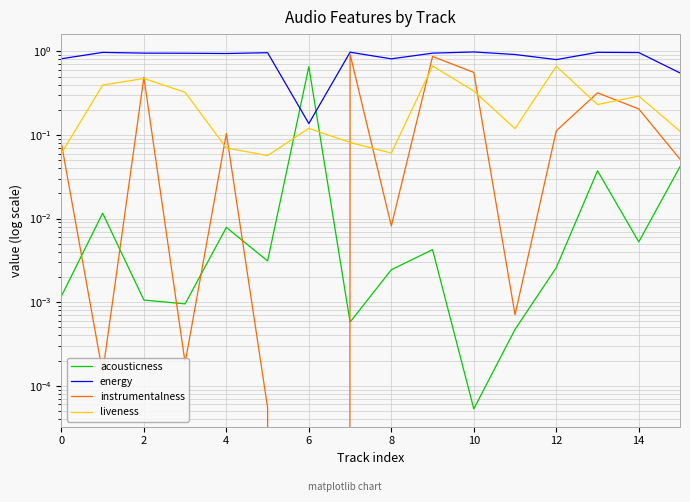

How many lines are shown in the chart?

4